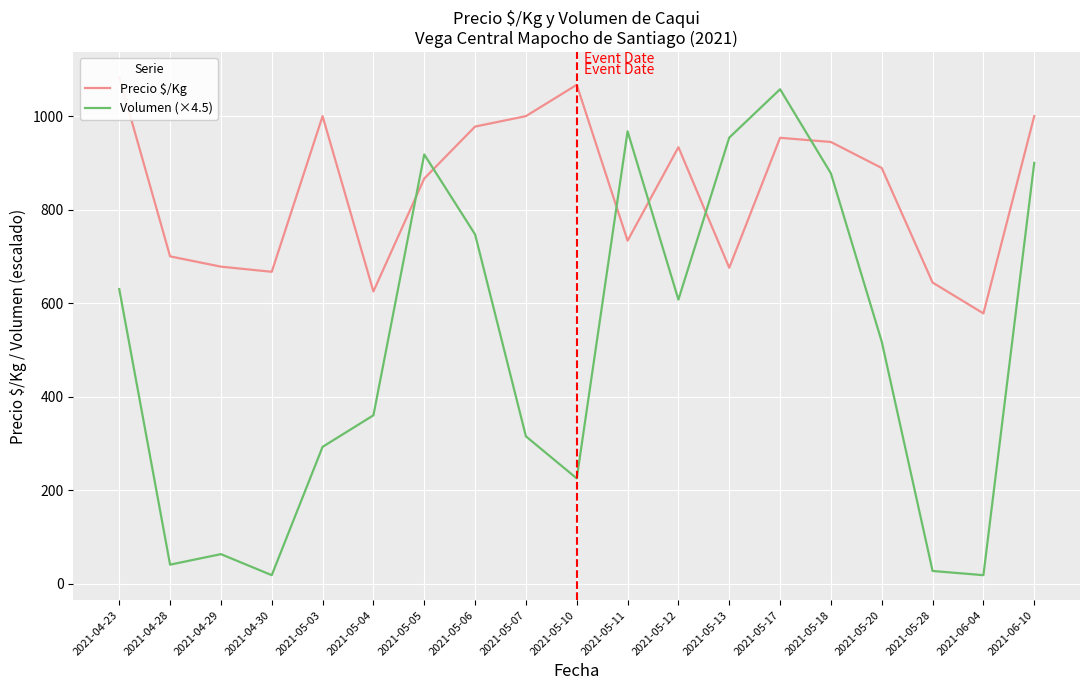

What is the minimum value shown in the chart?

18.0